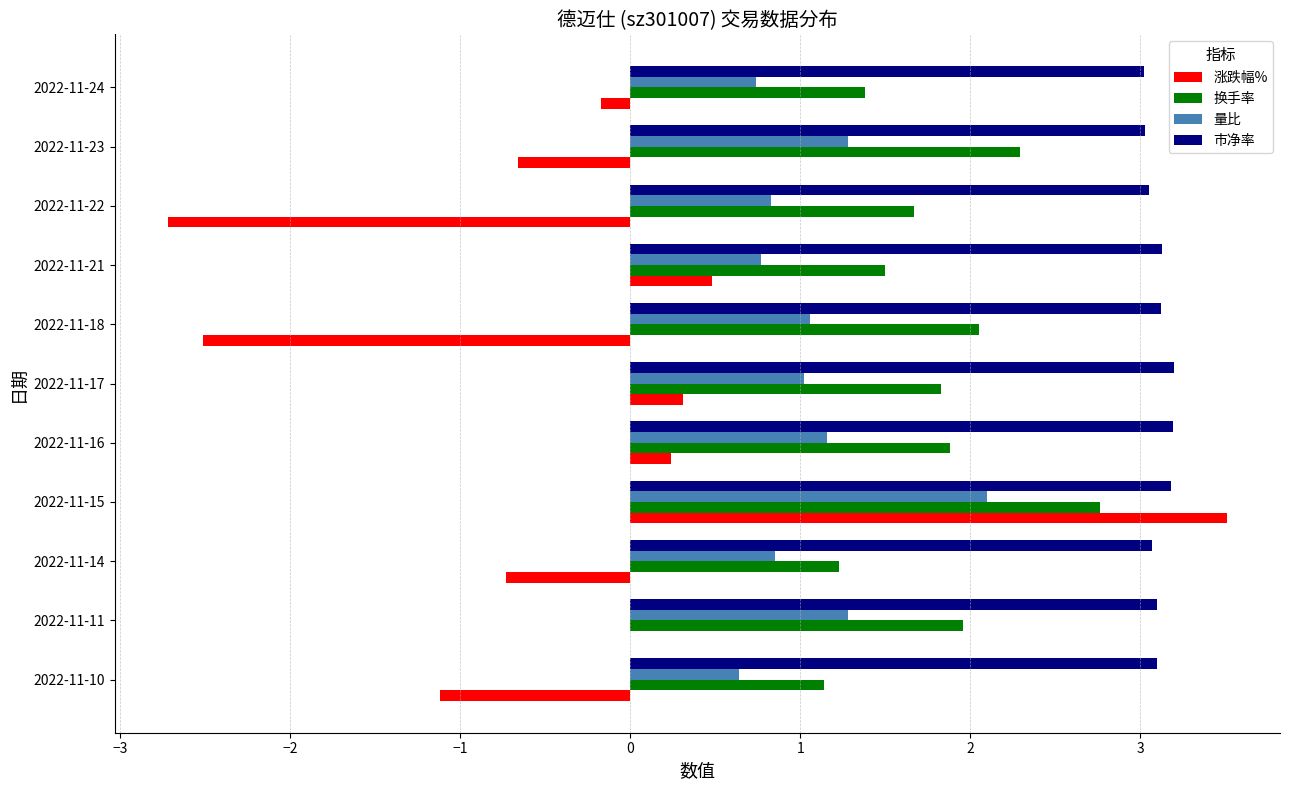

Count the number of data series in this chart.

4